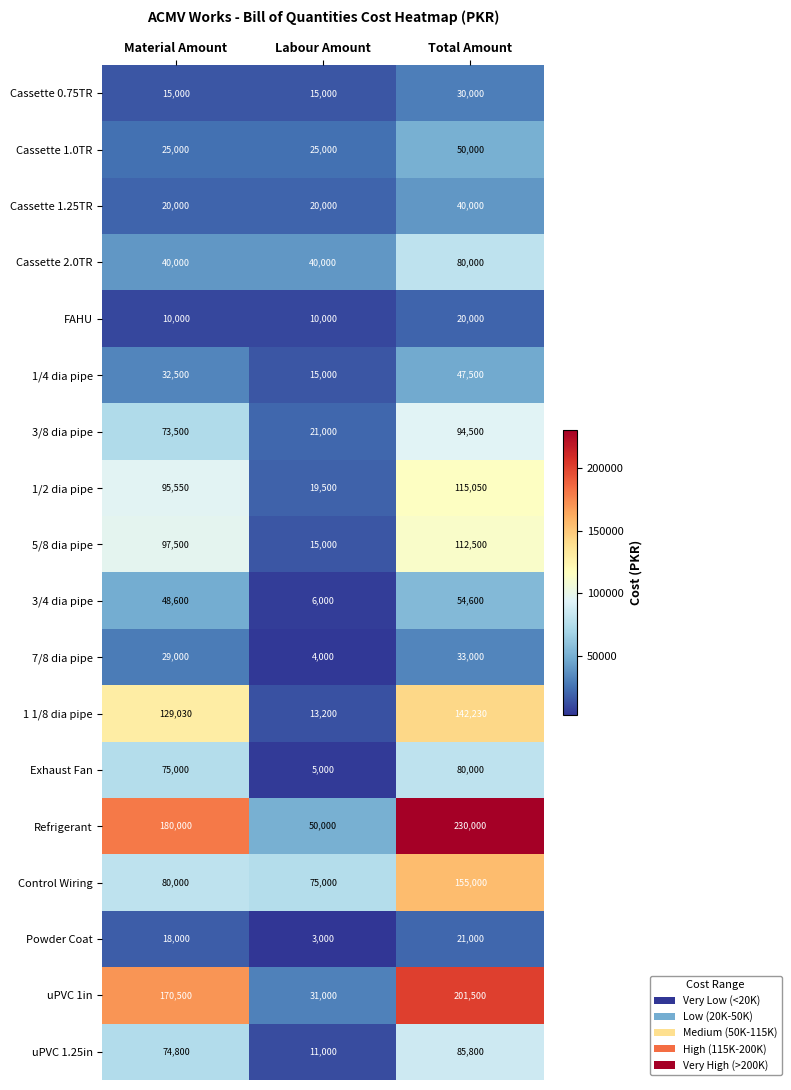

What value does the 5/8 dia pipe series have at Labour Amount?

15000